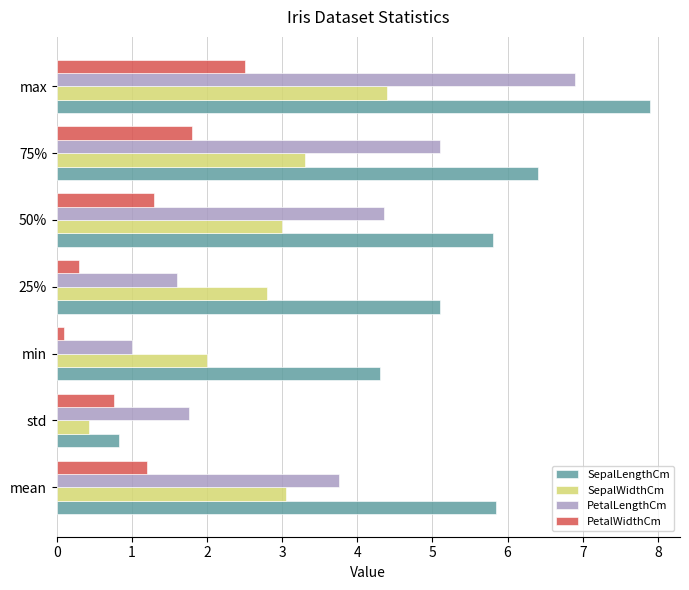

The SepalLengthCm series shows 5.1 at 25%. True or false?

True